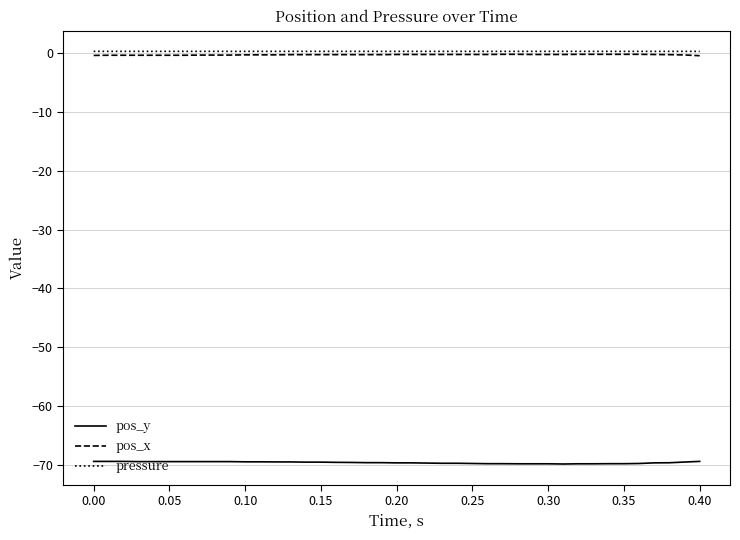

True or false: pos_y and pressure intersect in this chart.

False